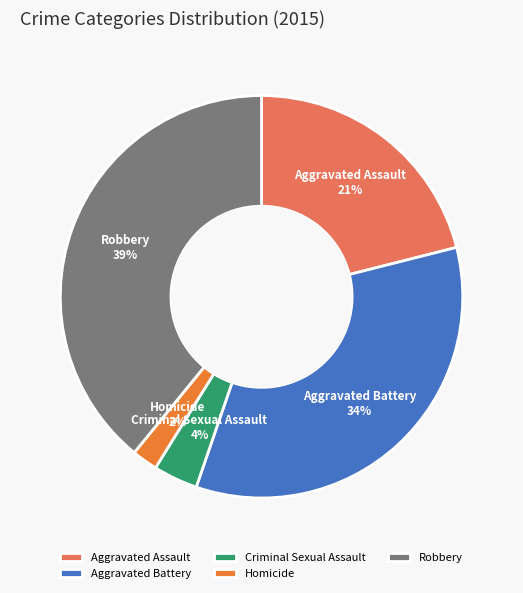

Is there a majority slice in this chart?

No